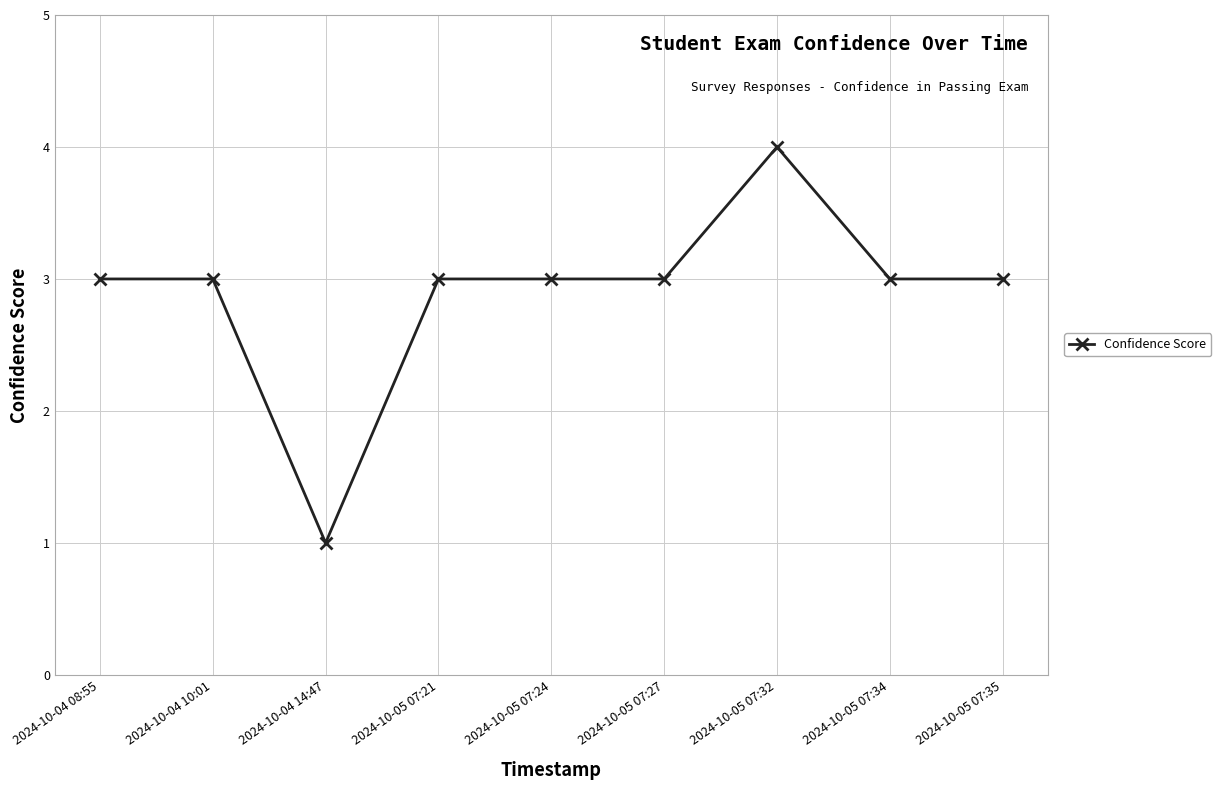

What is the ratio of the value at 2024-10-05 07:32 to the value at 2024-10-05 07:34?

1.3